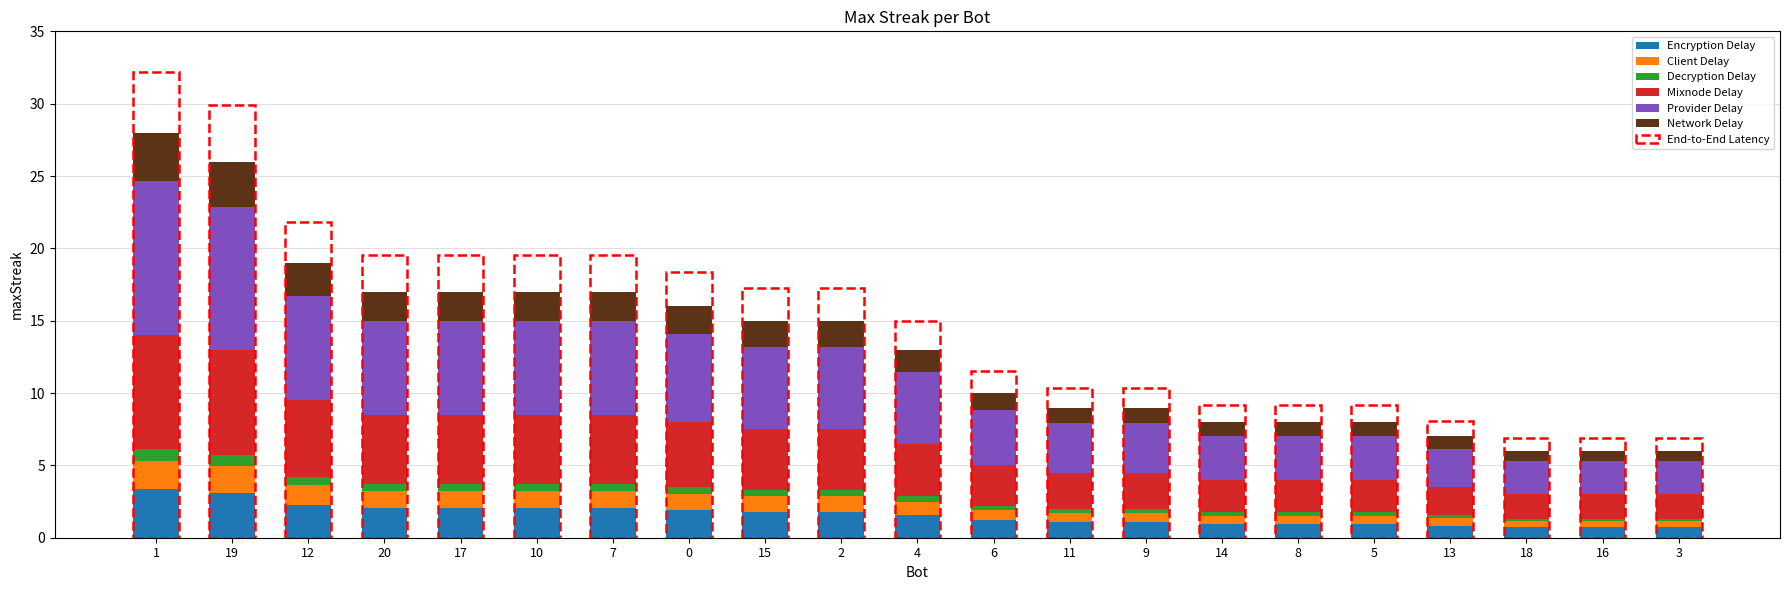

At which category is the sum across all series the highest?

1